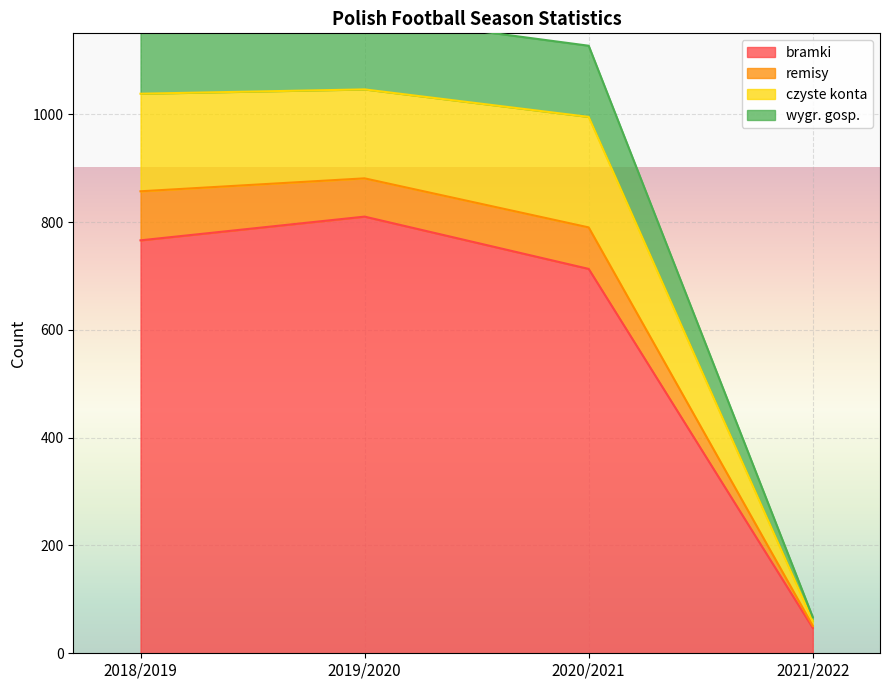

Rank the categories by wygr. gosp. value from highest to lowest.

2019/2020, 2018/2019, 2020/2021, 2021/2022